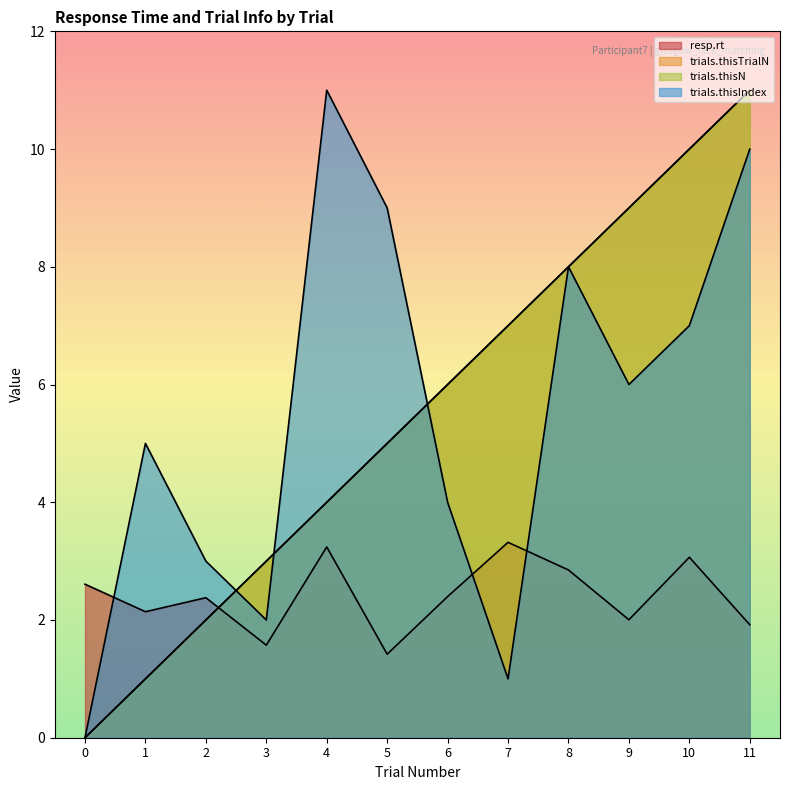

Reading right to left, what are all the values shown in this chart?

resp.rt: 11=1.9	10=3.1	9=2.0	8=2.8	7=3.3	6=2.4	5=1.4	4=3.2	3=1.6	2=2.4	1=2.1	0=2.6
trials.thisTrialN: 11=11.0	10=10.0	9=9.0	8=8.0	7=7.0	6=6.0	5=5.0	4=4.0	3=3.0	2=2.0	1=1.0	0=0.0
trials.thisN: 11=11.0	10=10.0	9=9.0	8=8.0	7=7.0	6=6.0	5=5.0	4=4.0	3=3.0	2=2.0	1=1.0	0=0.0
trials.thisIndex: 11=10.0	10=7.0	9=6.0	8=8.0	7=1.0	6=4.0	5=9.0	4=11.0	3=2.0	2=3.0	1=5.0	0=0.0